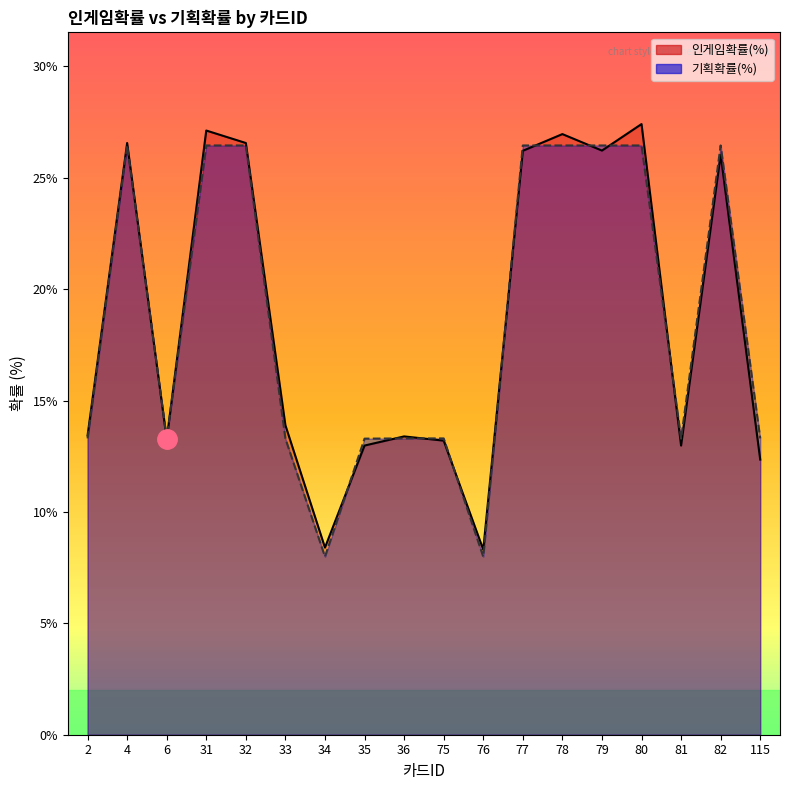

Reading left to right, extract all data points from this chart.

인게임확률(%): 2=0.1	4=0.3	6=0.1	31=0.3	32=0.3	33=0.1	34=0.1	35=0.1	36=0.1	75=0.1	76=0.1	77=0.3	78=0.3	79=0.3	80=0.3	81=0.1	82=0.3	115=0.1
기획확률(%): 2=0.1	4=0.3	6=0.1	31=0.3	32=0.3	33=0.1	34=0.1	35=0.1	36=0.1	75=0.1	76=0.1	77=0.3	78=0.3	79=0.3	80=0.3	81=0.1	82=0.3	115=0.1